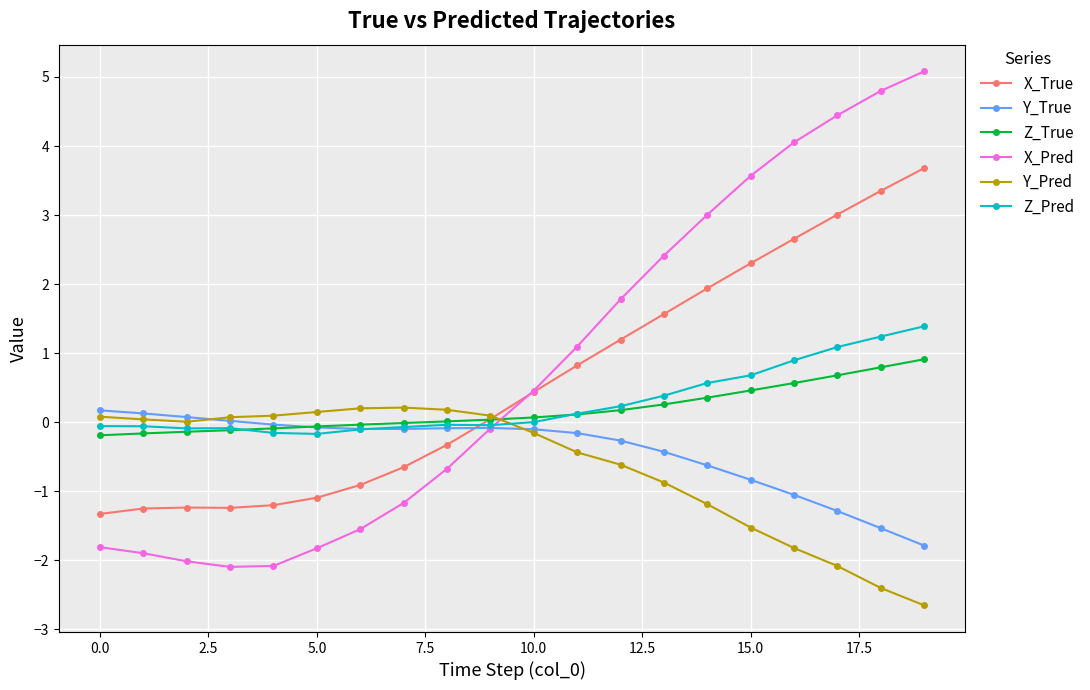

What is the difference between the maximum and second lowest values in the Y_True series?

1.7